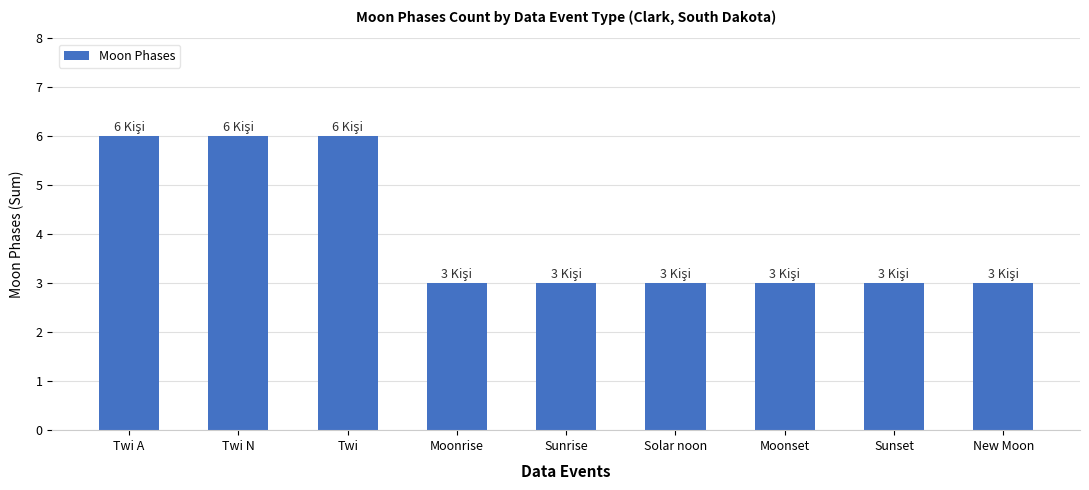

What is the minimum value shown in the chart?

3